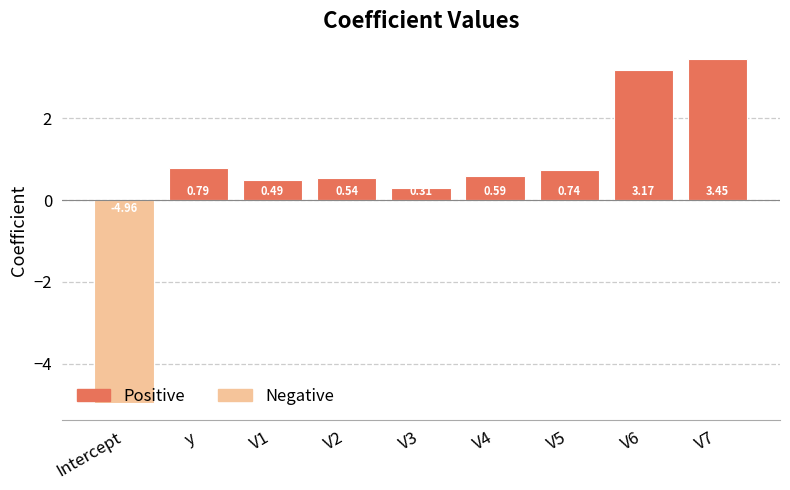

List the labels in order of value, smallest first.

Intercept, V3, V1, V2, V4, V5, y, V6, V7